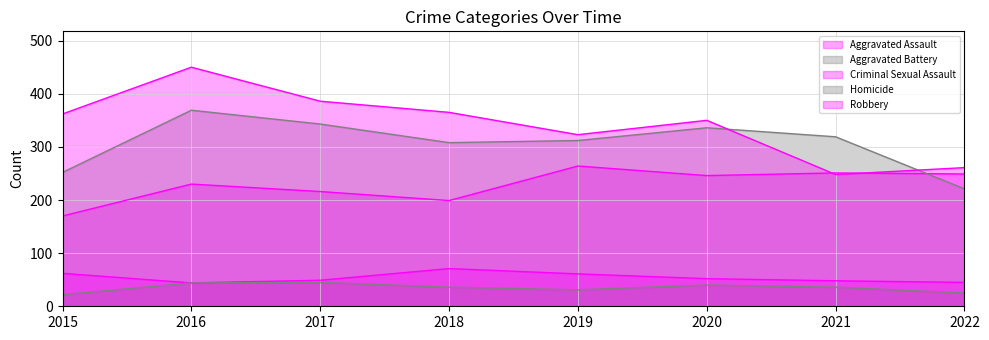

What is the difference between the maximum and minimum values in the Robbery series?

202